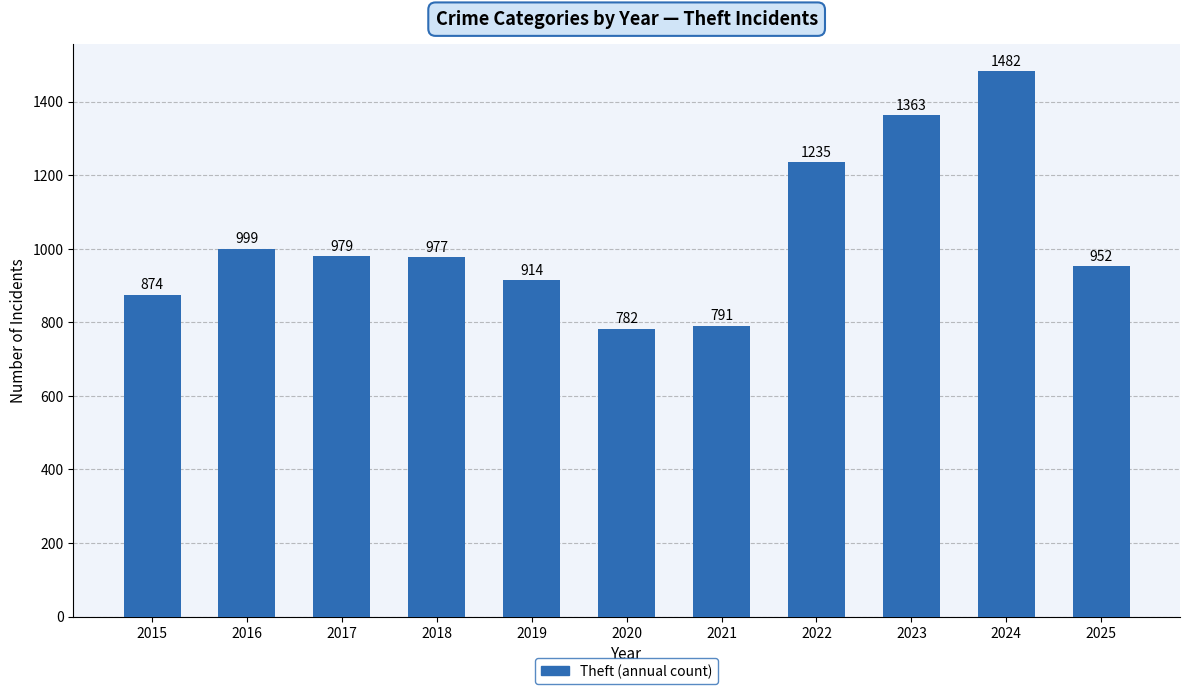

The chart shows a value of 999 at 2016. True or false?

True